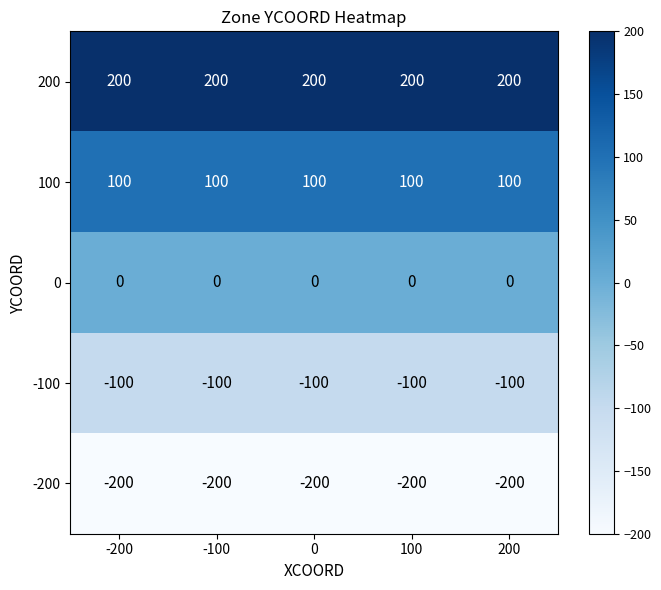

Which series has the largest total across all categories?

200